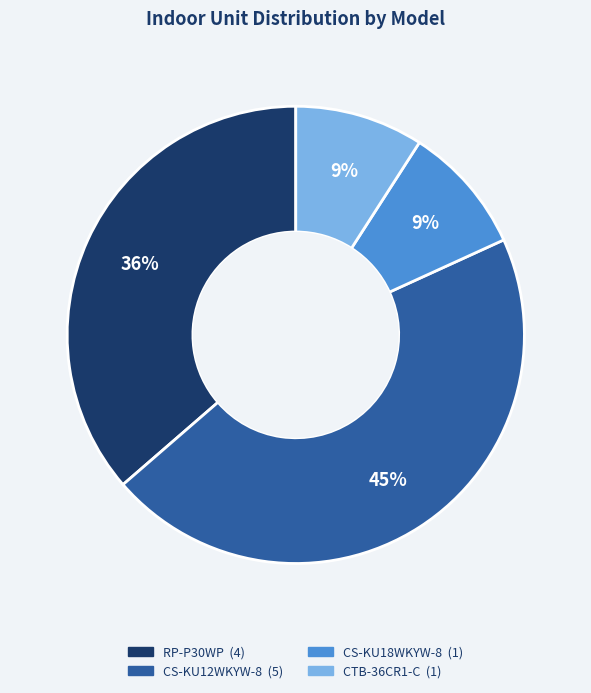

The CTB-36CR1-C slice represents 4% of the pie. True or false?

False